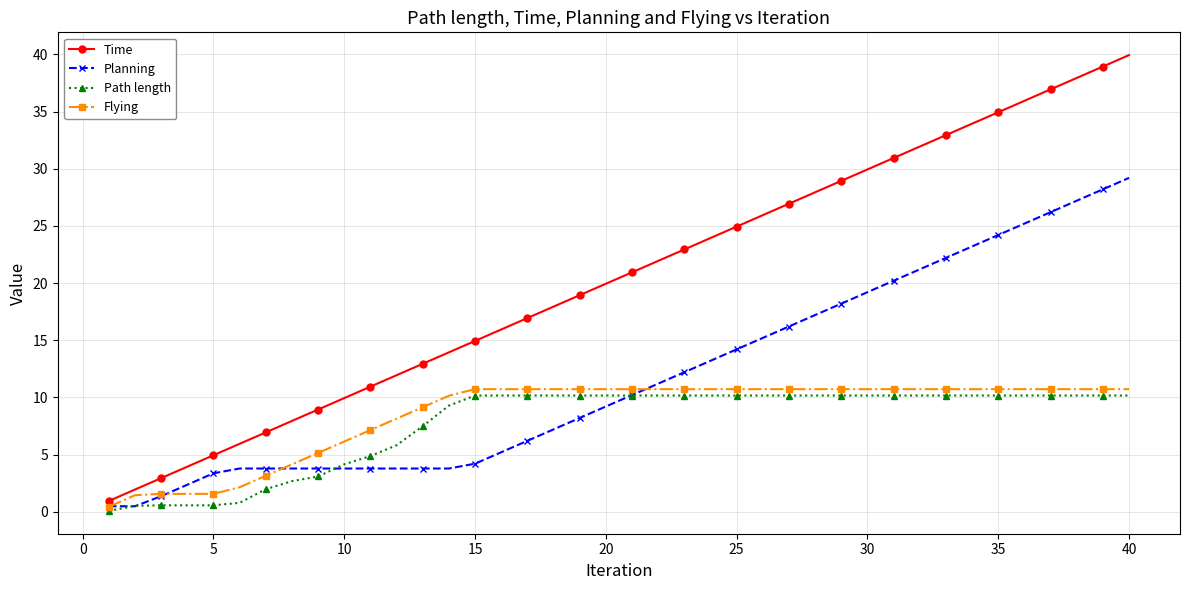

What is the value of the Time point at the 40th from the left?

39.9